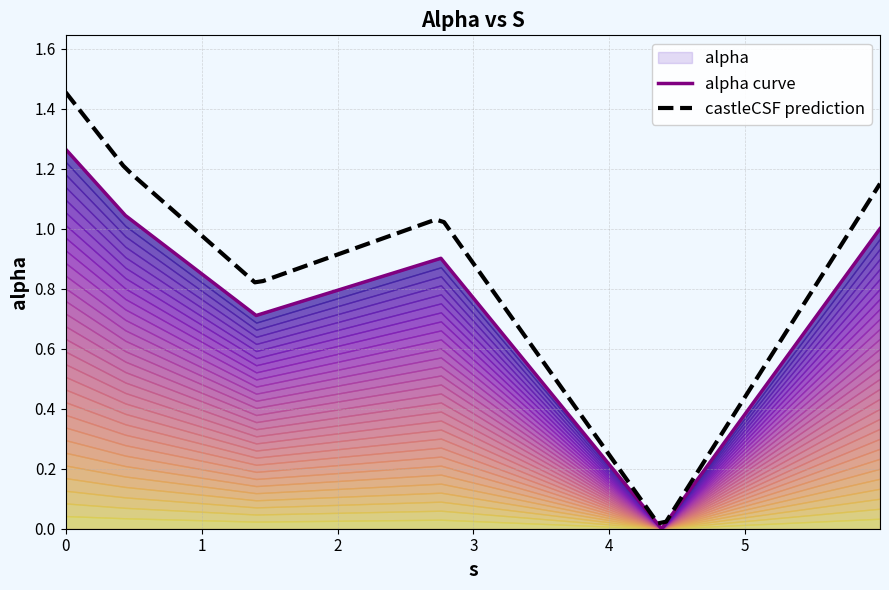

The chart shows a value of 0.9 at 2.7607142248201284. True or false?

True